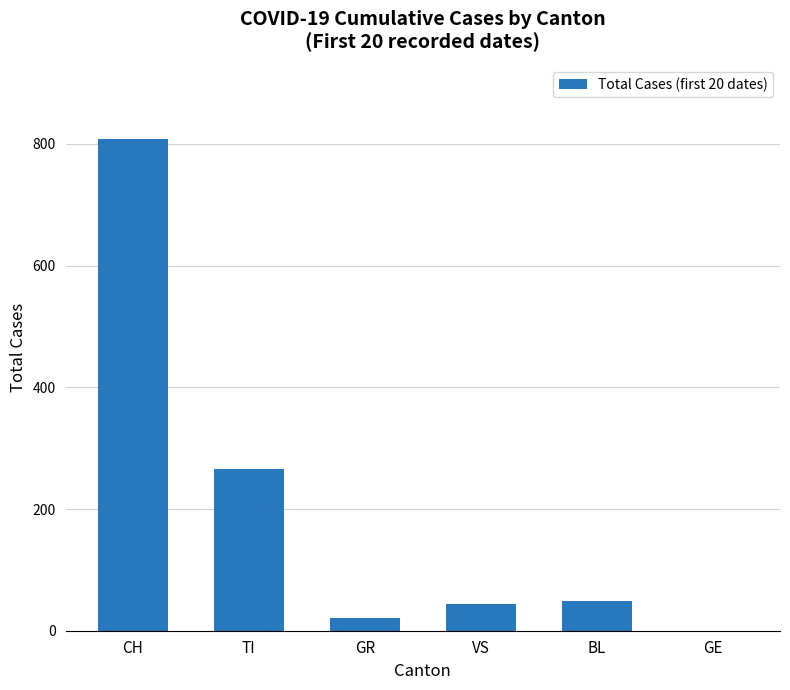

Is it true that the value at VS is 44?

True